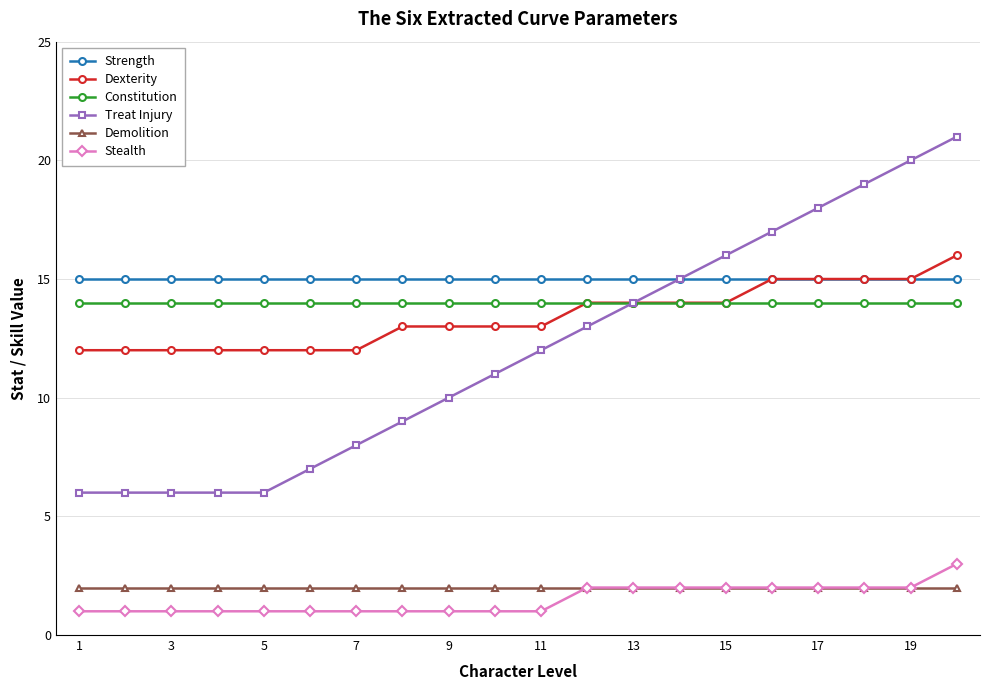

True or false: Constitution and Demolition cross at least once.

False